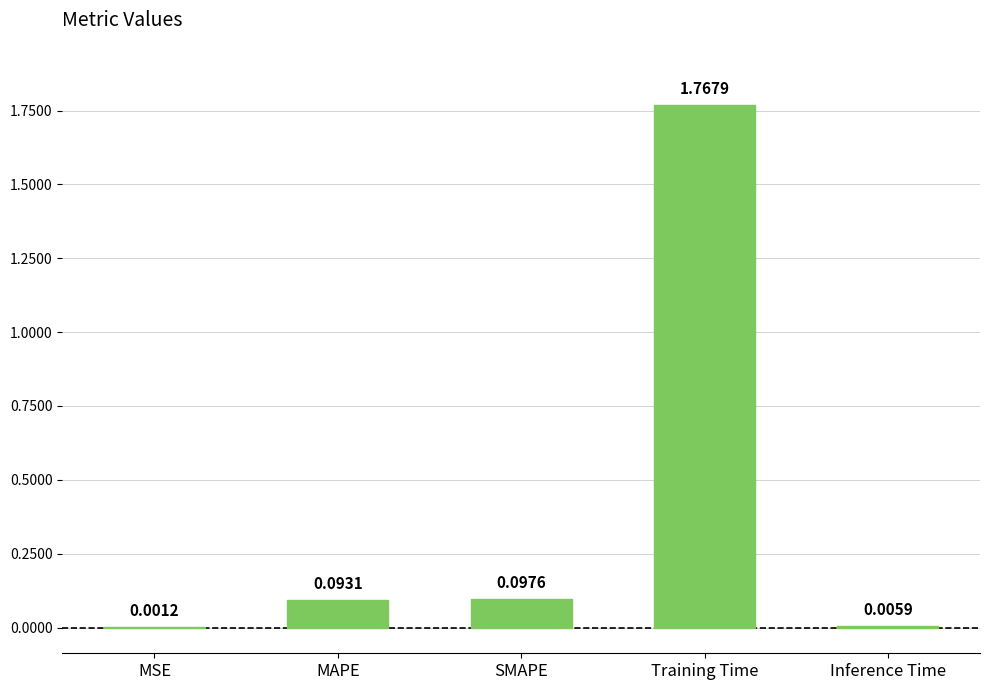

What is the sum of all values?

2.0